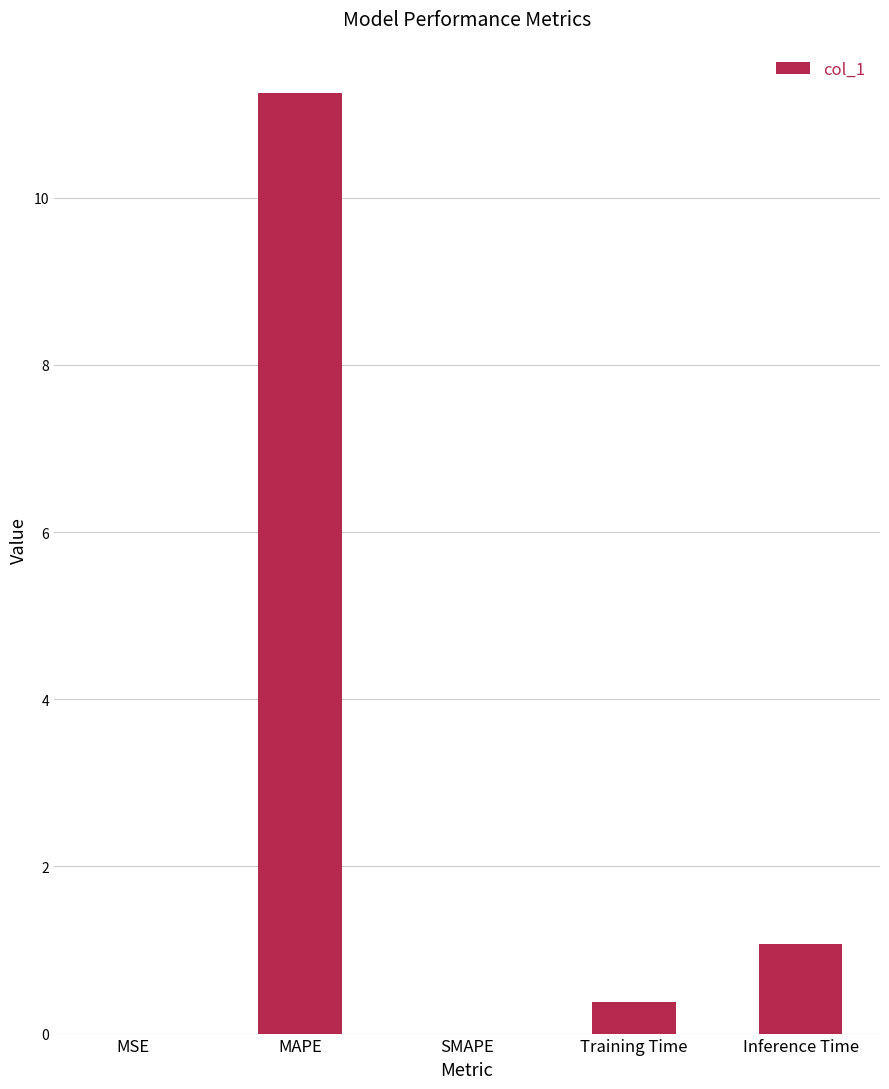

Which label corresponds to the largest value in the chart?

MAPE